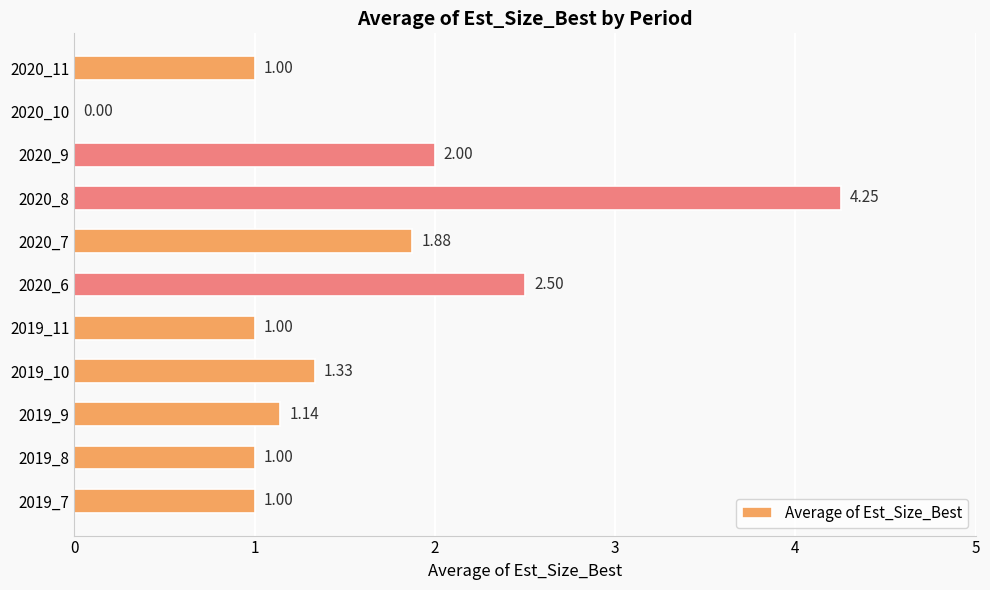

Between 2019_8 and 2019_10, which is larger?

2019_10